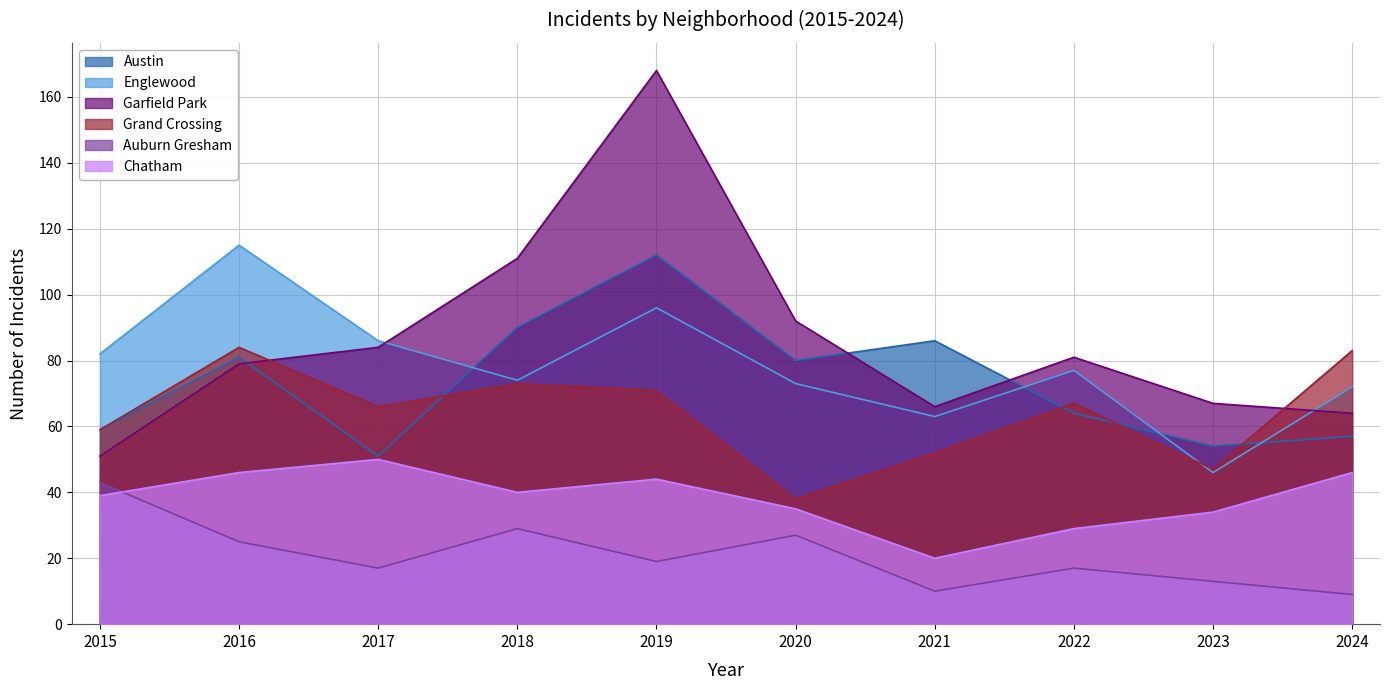

Reading right to left, extract all data points from this chart.

Austin: 57	54	64	86	80	112	90	51	81	59
Englewood: 72	46	77	63	73	96	74	86	115	82
Garfield Park: 64	67	81	66	92	168	111	84	79	51
Grand Crossing: 83	47	67	52	38	71	73	66	84	59
Auburn Gresham: 9	13	17	10	27	19	29	17	25	43
Chatham: 46	34	29	20	35	44	40	50	46	39